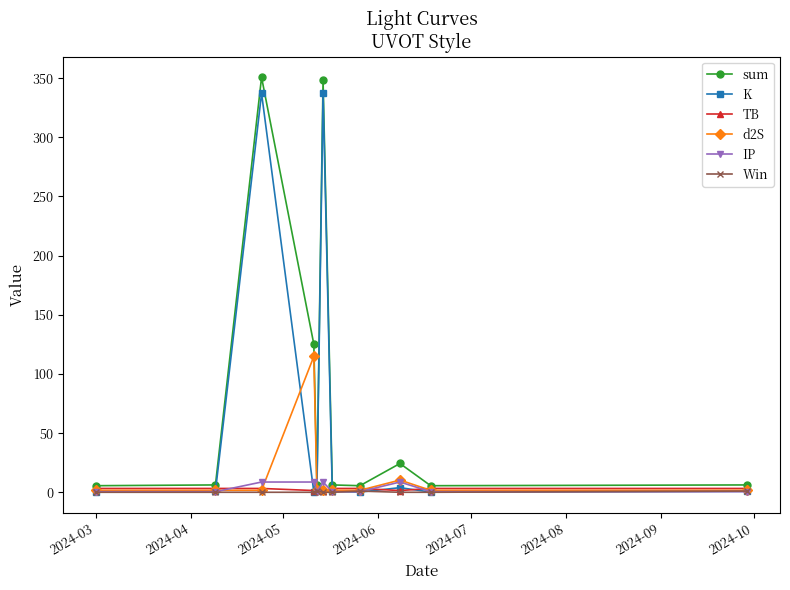

What is the average value of the Win series?

0.3